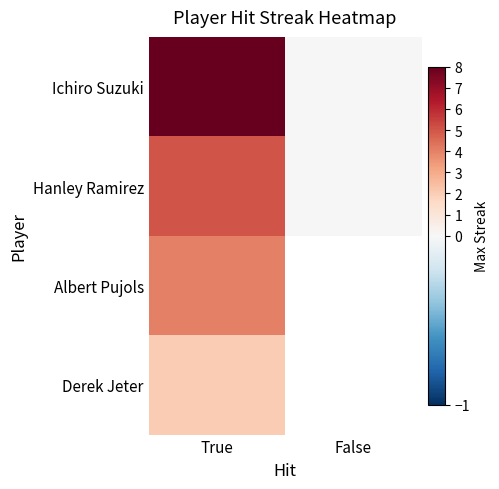

What is the spread (max minus min) of values at True?

6.0